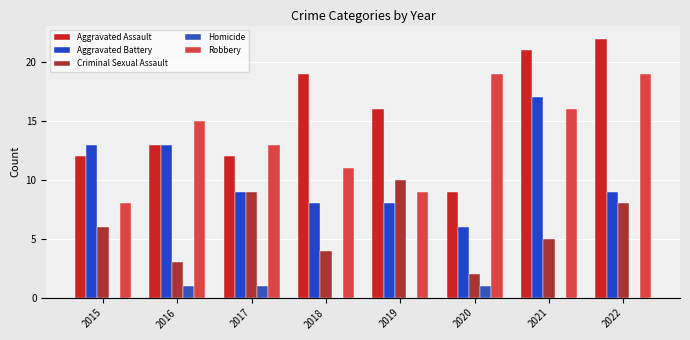

Does the chart contain stacked bars?

No